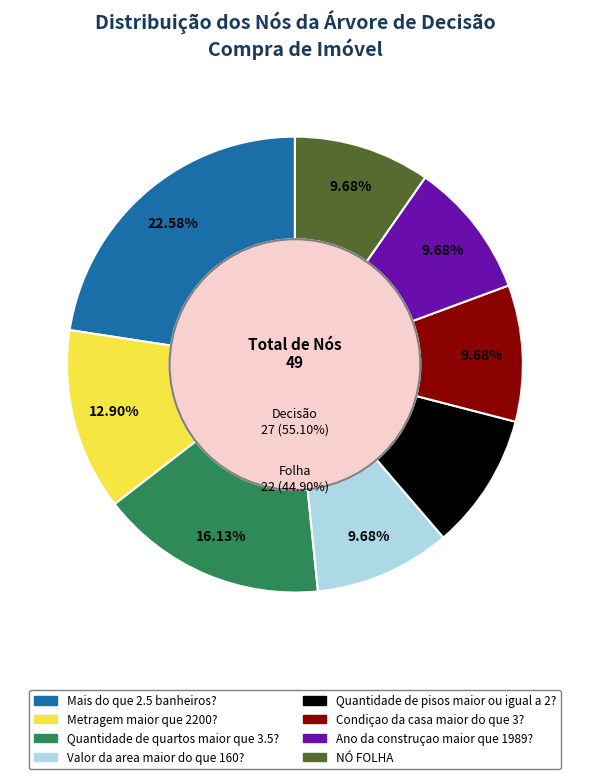

To the nearest percent, what is the difference between the Mais do que 2.5 banheiros? and Valor da area maior do que 160? slice percentages?

13%